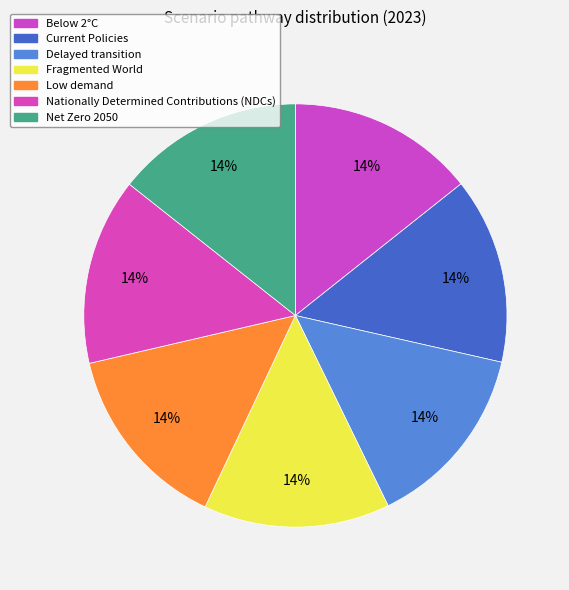

True or false: Net Zero 2050 accounts for 8% of the total.

False